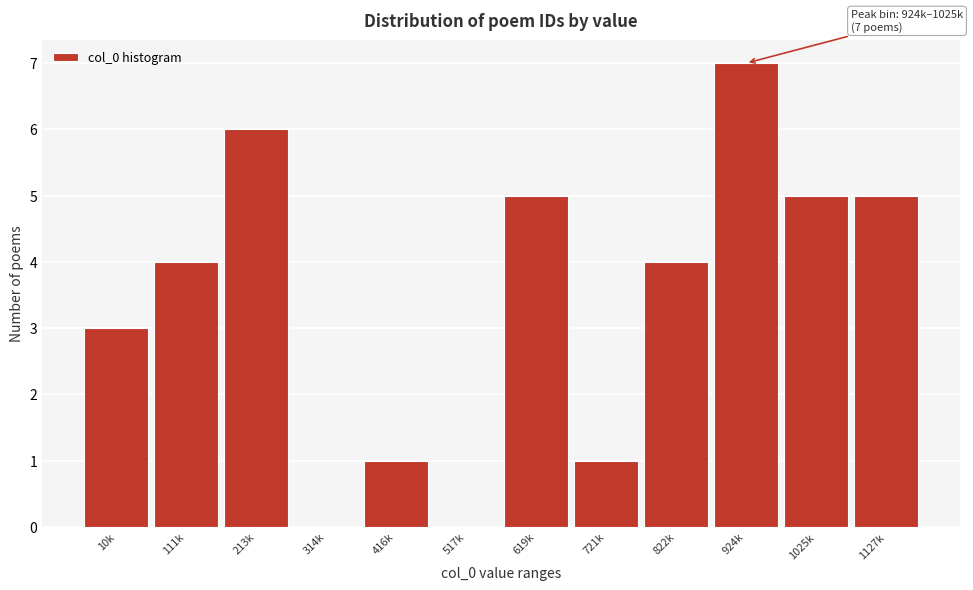

Reading right to left, transcribe all the data shown in this chart.

1127k=5	1025k=5	924k=7	822k=4	721k=1	619k=5	517k=0	416k=1	314k=0	213k=6	111k=4	10k=3